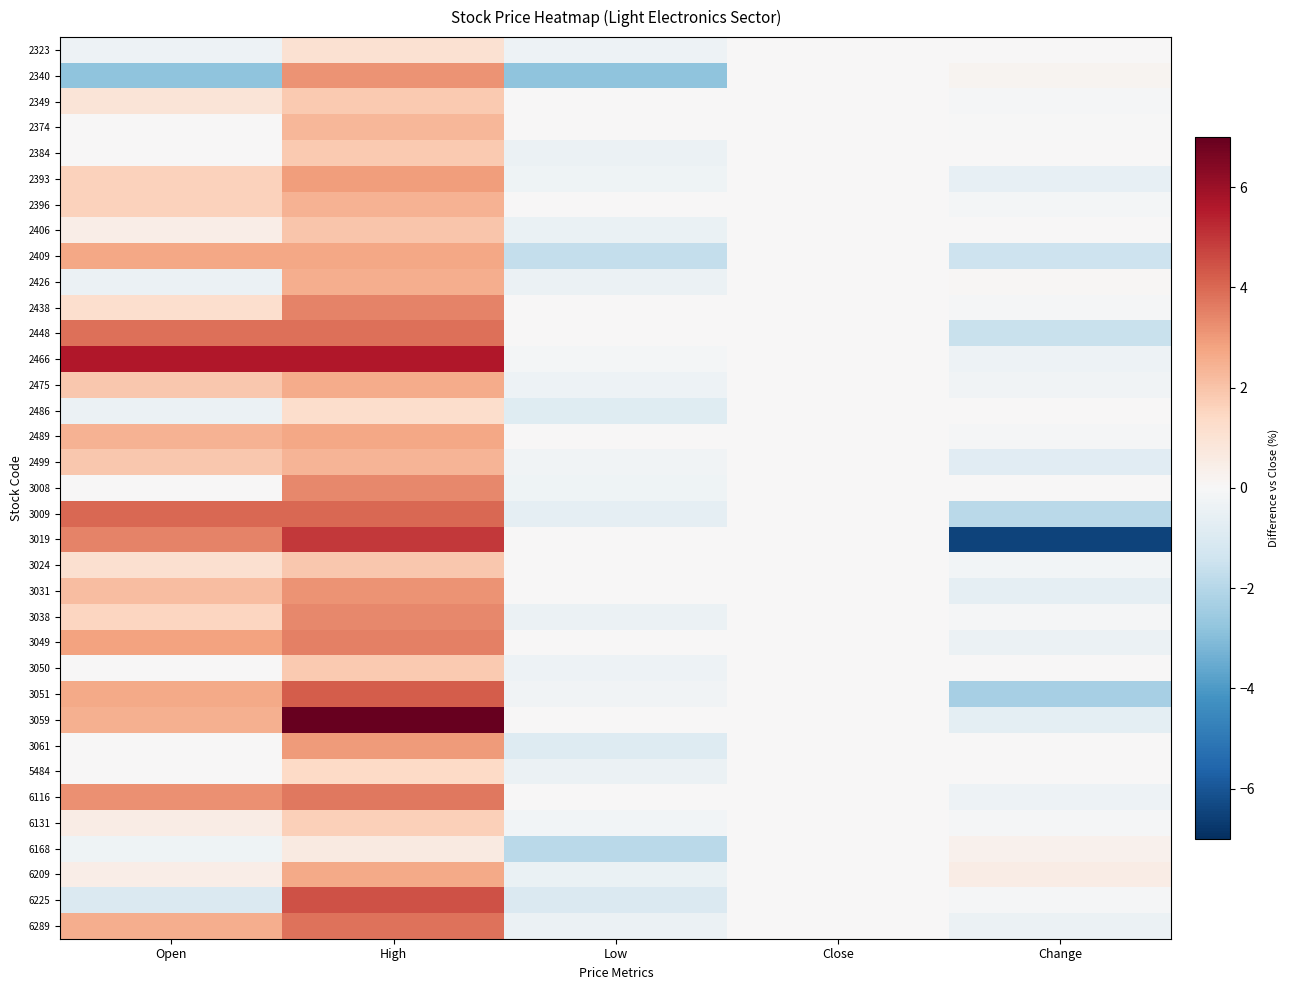

Between Low and Change, which series saw the biggest shift?

3019